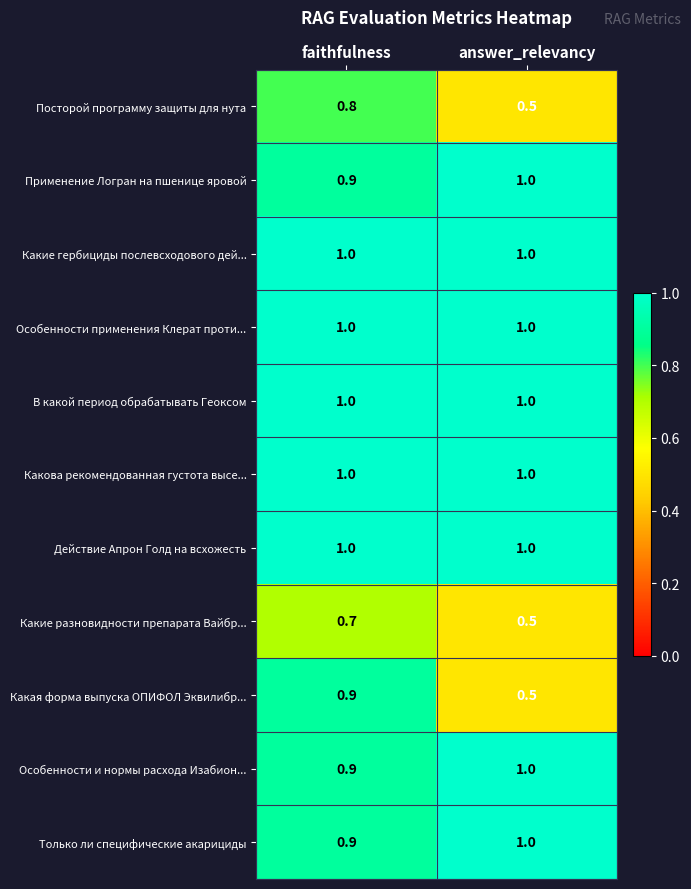

Reading left to right, list all the values displayed in this chart.

Посторой программу защиты для нута: faithfulness=0.8	answer_relevancy=0.5
Применение Логран на пшенице яровой: faithfulness=0.9	answer_relevancy=1.0
Какие гербициды послевсходового дей...: faithfulness=1.0	answer_relevancy=1.0
Особенности применения Клерат проти...: faithfulness=1.0	answer_relevancy=1.0
В какой период обрабатывать Геоксом: faithfulness=1.0	answer_relevancy=1.0
Какова рекомендованная густота высе...: faithfulness=1.0	answer_relevancy=1.0
Действие Апрон Голд на всхожесть: faithfulness=1.0	answer_relevancy=1.0
Какие разновидности препарата Вайбр...: faithfulness=0.7	answer_relevancy=0.5
Какая форма выпуска ОПИФОЛ Эквилибр...: faithfulness=0.9	answer_relevancy=0.5
Особенности и нормы расхода Изабион...: faithfulness=0.9	answer_relevancy=1.0
Только ли специфические акарициды: faithfulness=0.9	answer_relevancy=1.0